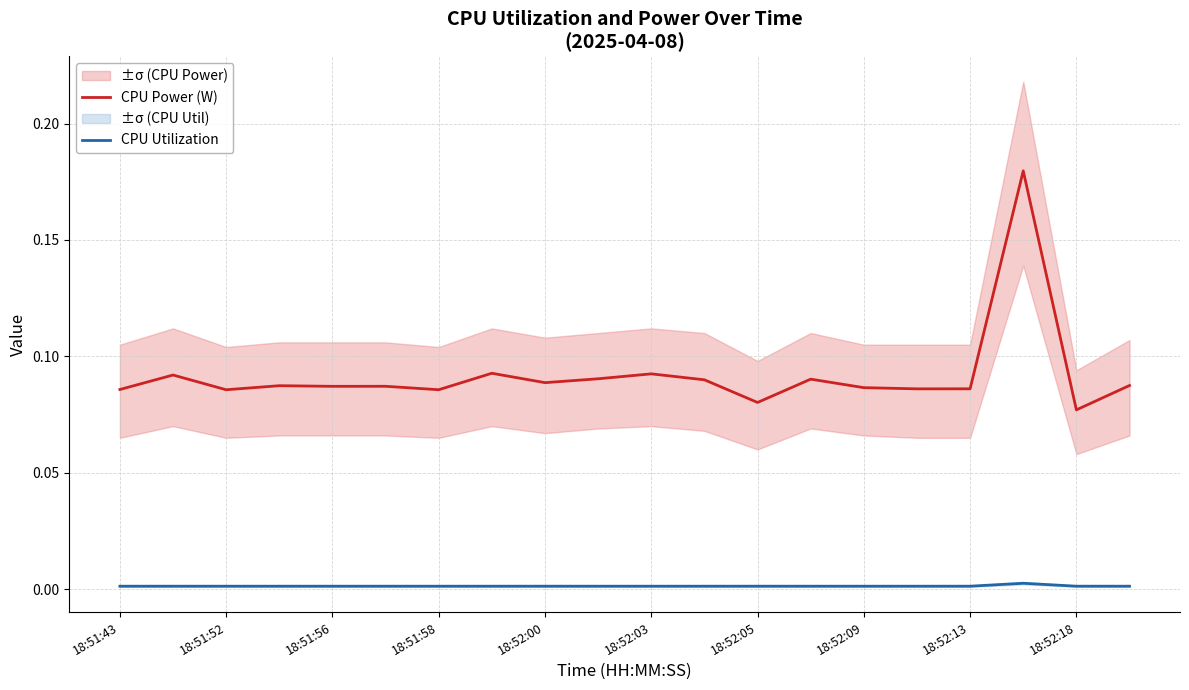

At which category is the sum across all series the highest?

17